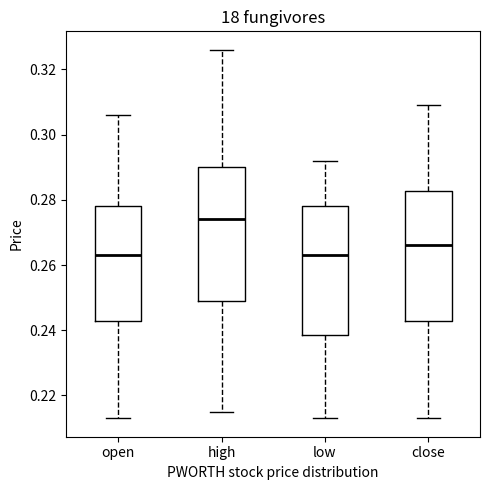

Reading left to right, read every box against the y-axis: the position of its median line, the range the box covers, and the ends of its whiskers. The values are not printed on the chart, so give them approximately, as read against the axis.

open: median 0.264, box 0.242 to 0.278, whiskers 0.214 to 0.306
high: median 0.274, box 0.250 to 0.290, whiskers 0.216 to 0.326
low: median 0.264, box 0.238 to 0.278, whiskers 0.214 to 0.292
close: median 0.266, box 0.242 to 0.282, whiskers 0.214 to 0.310